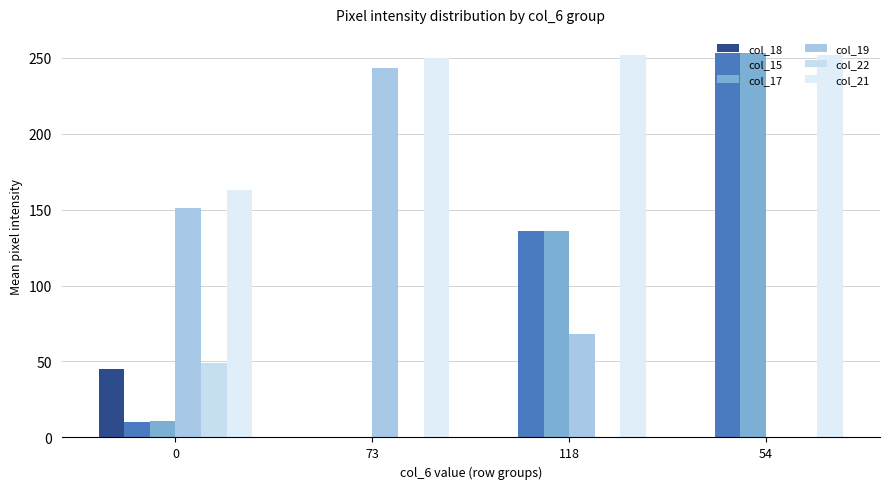

The col_21 series shows 371 at 73. True or false?

False